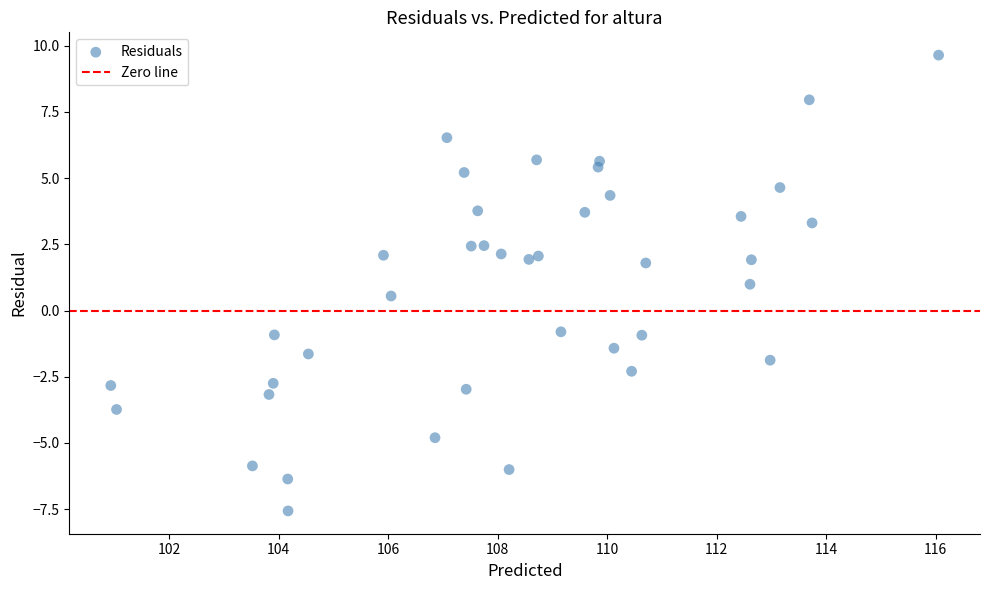

What is the range of X values (max minus min)?

15.1